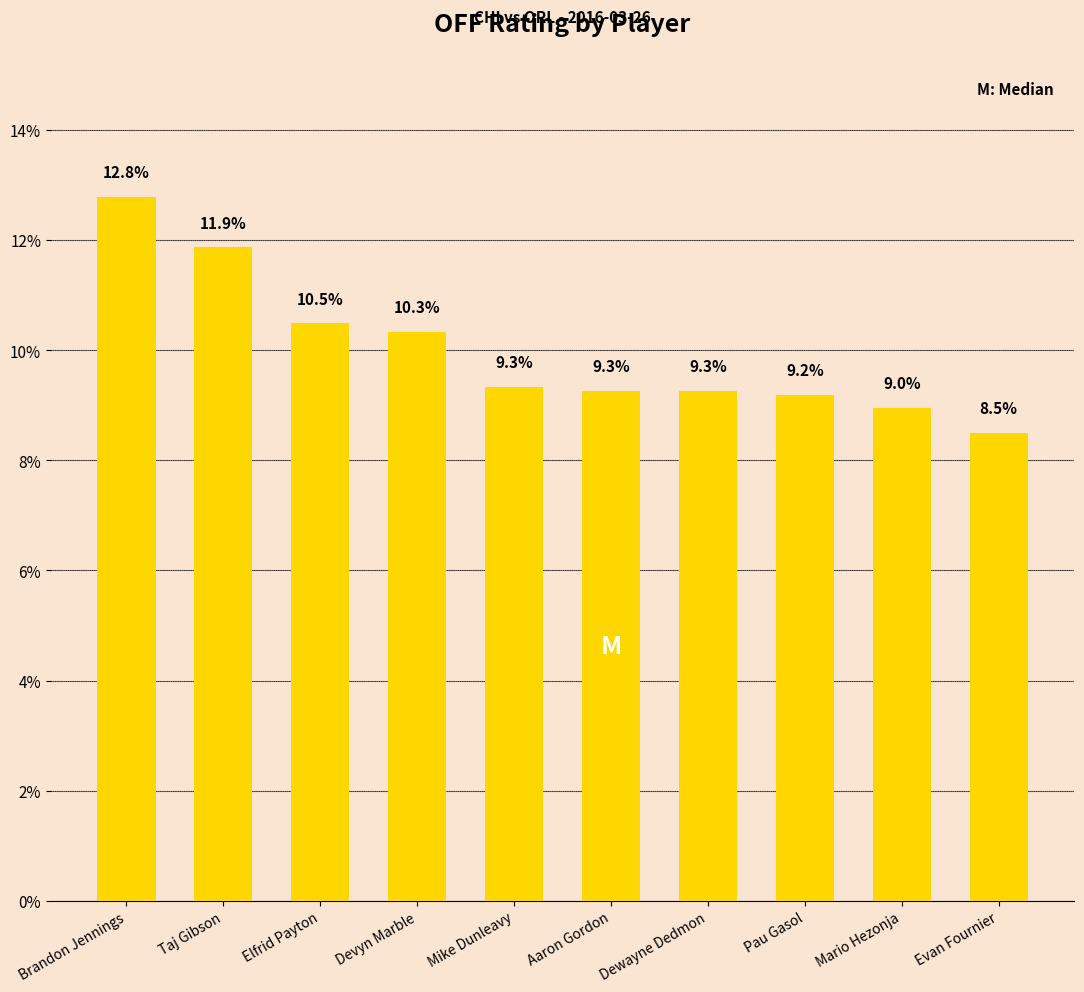

Reading left to right, what are all the values shown in this chart?

Brandon Jennings=12.8	Taj Gibson=11.9	Elfrid Payton=10.5	Devyn Marble=10.3	Mike Dunleavy=9.3	Aaron Gordon=9.3	Dewayne Dedmon=9.3	Pau Gasol=9.2	Mario Hezonja=9.0	Evan Fournier=8.5